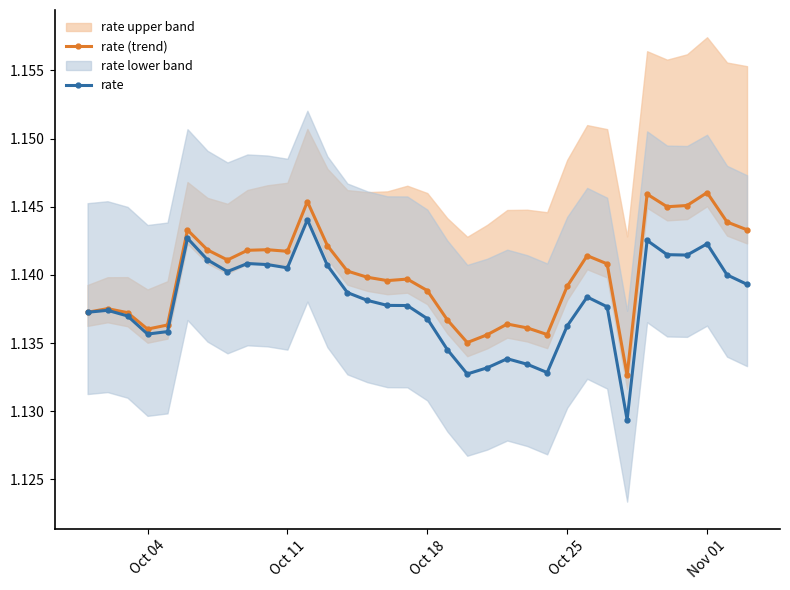

True or false: rate (trend) has more than 1 points higher than both neighbors.

True